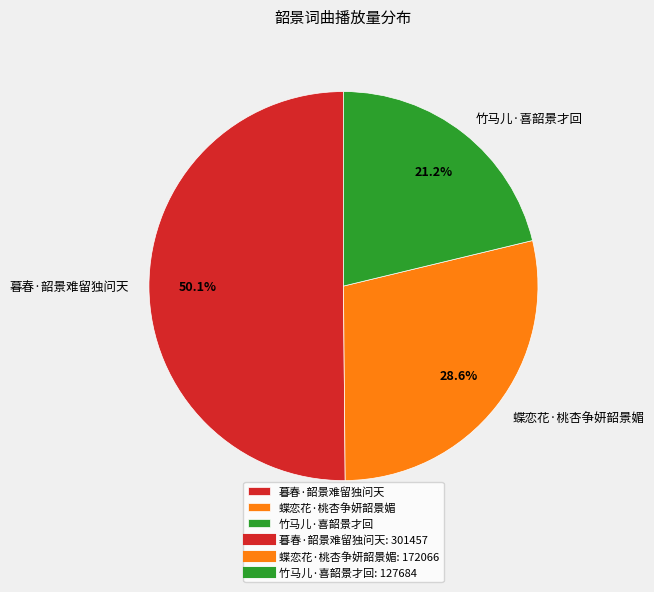

Do 蝶恋花·桃杏争妍韶景媚 and 竹马儿·喜韶景才回 together represent more than half of the pie?

No